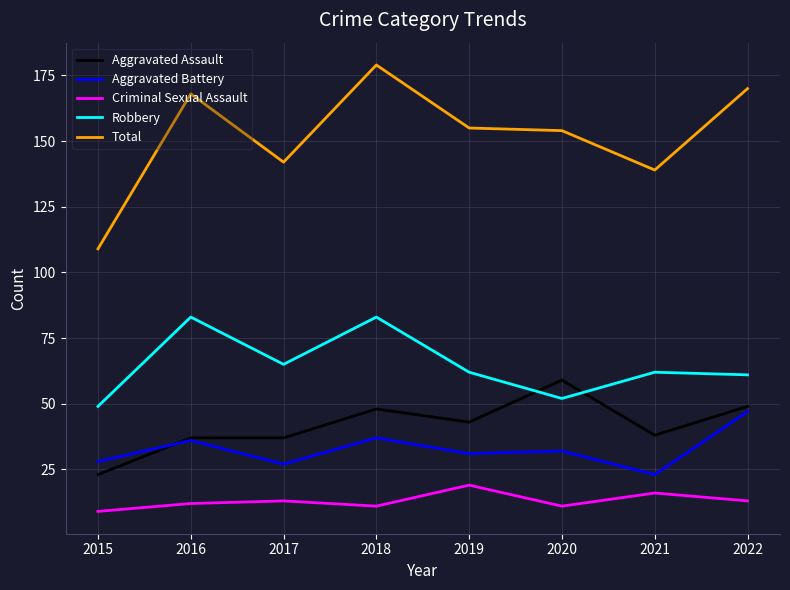

How many categories are shown in the chart?

8